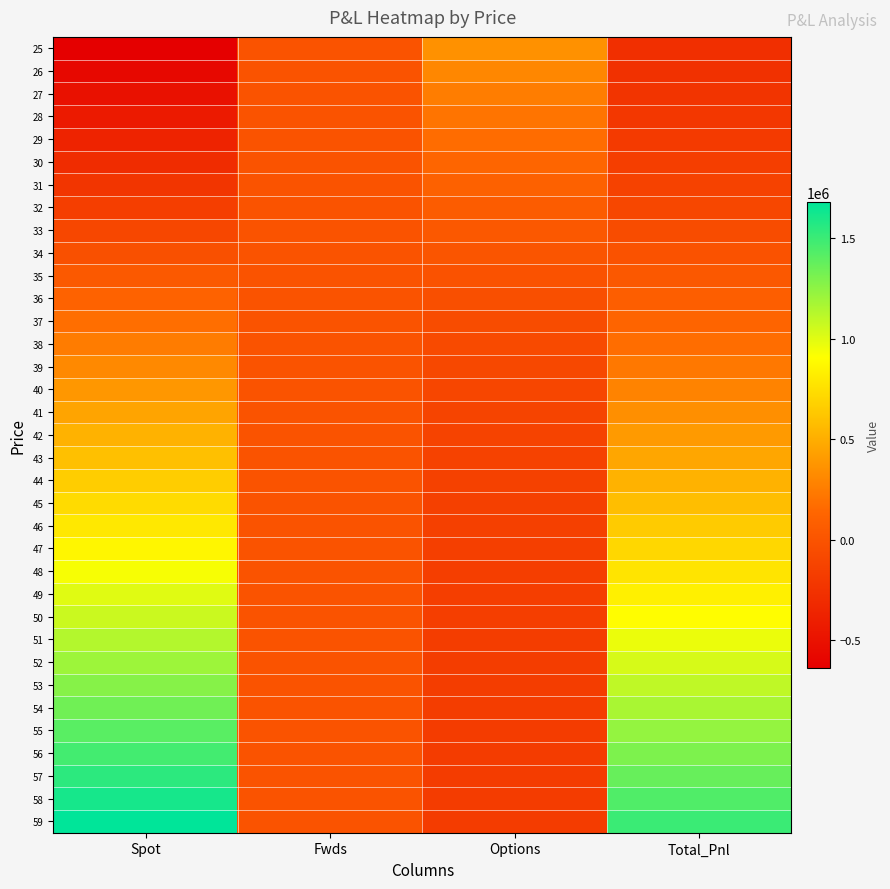

Reading left to right, transcribe all the data shown in this chart.

25: Spot=-637370.4	Fwds=0.0	Options=359163.7	Total_Pnl=-278206.6
26: Spot=-569129.4	Fwds=0.0	Options=307601.7	Total_Pnl=-261527.7
27: Spot=-500888.5	Fwds=0.0	Options=259048.6	Total_Pnl=-241839.9
28: Spot=-432647.5	Fwds=0.0	Options=213641.2	Total_Pnl=-219006.4
29: Spot=-364406.6	Fwds=0.0	Options=171459.1	Total_Pnl=-192947.5
30: Spot=-296165.7	Fwds=0.0	Options=132526.2	Total_Pnl=-163639.5
31: Spot=-227924.7	Fwds=0.0	Options=96815.1	Total_Pnl=-131109.6
32: Spot=-159683.8	Fwds=0.0	Options=64253.3	Total_Pnl=-95430.4
33: Spot=-91442.9	Fwds=0.0	Options=34730.4	Total_Pnl=-56712.5
34: Spot=-23201.9	Fwds=0.0	Options=8105.5	Total_Pnl=-15096.5
35: Spot=45039.0	Fwds=0.0	Options=-15785.1	Total_Pnl=29253.9
36: Spot=113280.0	Fwds=0.0	Options=-37120.6	Total_Pnl=76159.4
37: Spot=181520.9	Fwds=0.0	Options=-56089.5	Total_Pnl=125431.3
38: Spot=249761.8	Fwds=0.0	Options=-72884.2	Total_Pnl=176877.6
39: Spot=318002.8	Fwds=0.0	Options=-87695.9	Total_Pnl=230306.9
40: Spot=386243.7	Fwds=0.0	Options=-100711.2	Total_Pnl=285532.5
41: Spot=454484.6	Fwds=0.0	Options=-112109.2	Total_Pnl=342375.4
42: Spot=522725.6	Fwds=0.0	Options=-122059.4	Total_Pnl=400666.2
43: Spot=590966.5	Fwds=0.0	Options=-130720.1	Total_Pnl=460246.4
44: Spot=659207.5	Fwds=0.0	Options=-138237.8	Total_Pnl=520969.6
45: Spot=727448.4	Fwds=0.0	Options=-144747.0	Total_Pnl=582701.4
46: Spot=795689.3	Fwds=0.0	Options=-150369.5	Total_Pnl=645319.8
47: Spot=863930.3	Fwds=0.0	Options=-155215.7	Total_Pnl=708714.5
48: Spot=932171.2	Fwds=0.0	Options=-159384.3	Total_Pnl=772786.9
49: Spot=1000412.1	Fwds=0.0	Options=-162963.4	Total_Pnl=837448.7
50: Spot=1068653.1	Fwds=0.0	Options=-166031.0	Total_Pnl=902622.0
51: Spot=1136894.0	Fwds=0.0	Options=-168656.1	Total_Pnl=968237.9
52: Spot=1205135.0	Fwds=0.0	Options=-170899.3	Total_Pnl=1034235.7
53: Spot=1273375.9	Fwds=0.0	Options=-172813.5	Total_Pnl=1100562.4
54: Spot=1341616.8	Fwds=0.0	Options=-174445.0	Total_Pnl=1167171.9
55: Spot=1409857.8	Fwds=0.0	Options=-175833.9	Total_Pnl=1234023.9
56: Spot=1478098.7	Fwds=0.0	Options=-177015.1	Total_Pnl=1301083.6
57: Spot=1546339.6	Fwds=0.0	Options=-178018.7	Total_Pnl=1368320.9
58: Spot=1614580.6	Fwds=0.0	Options=-178870.8	Total_Pnl=1435709.8
59: Spot=1682821.5	Fwds=0.0	Options=-179593.5	Total_Pnl=1503228.0